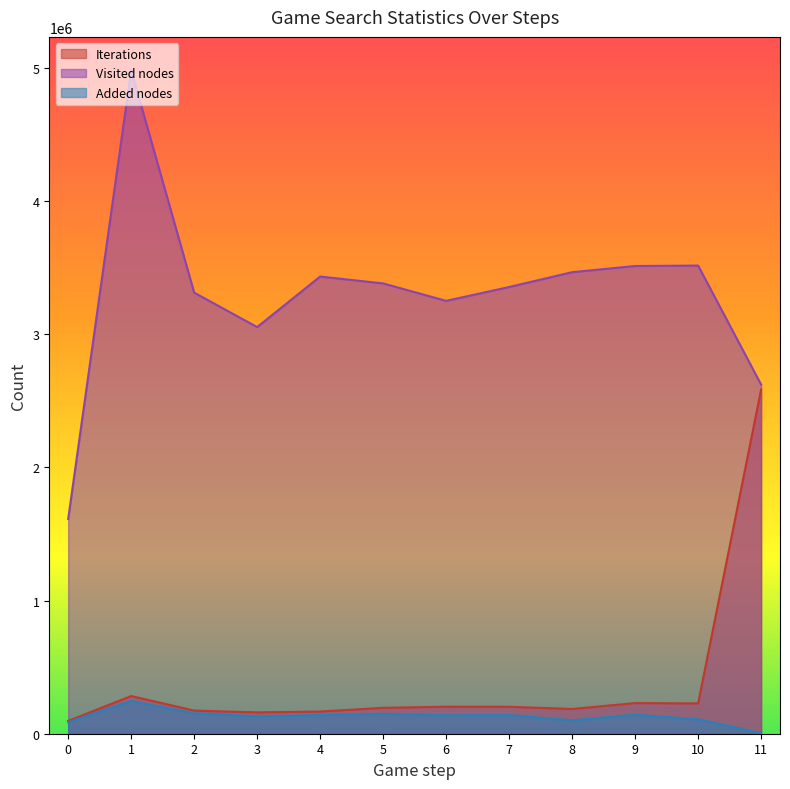

List the labels in order of Visited nodes value, largest first.

1, 10, 9, 8, 4, 5, 7, 2, 6, 3, 11, 0